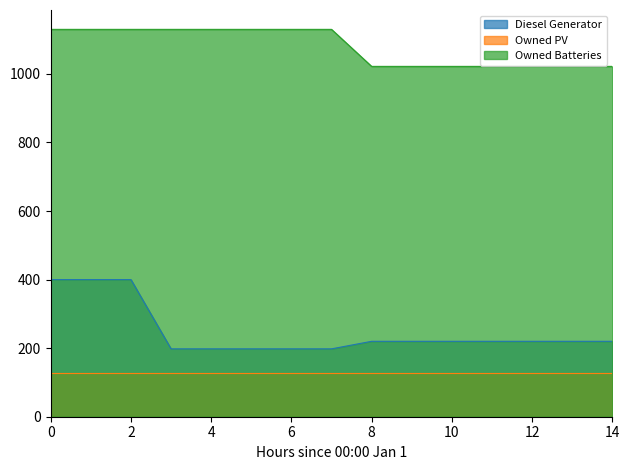

True or false: Owned Batteries and Diesel Generator cross at least once.

False